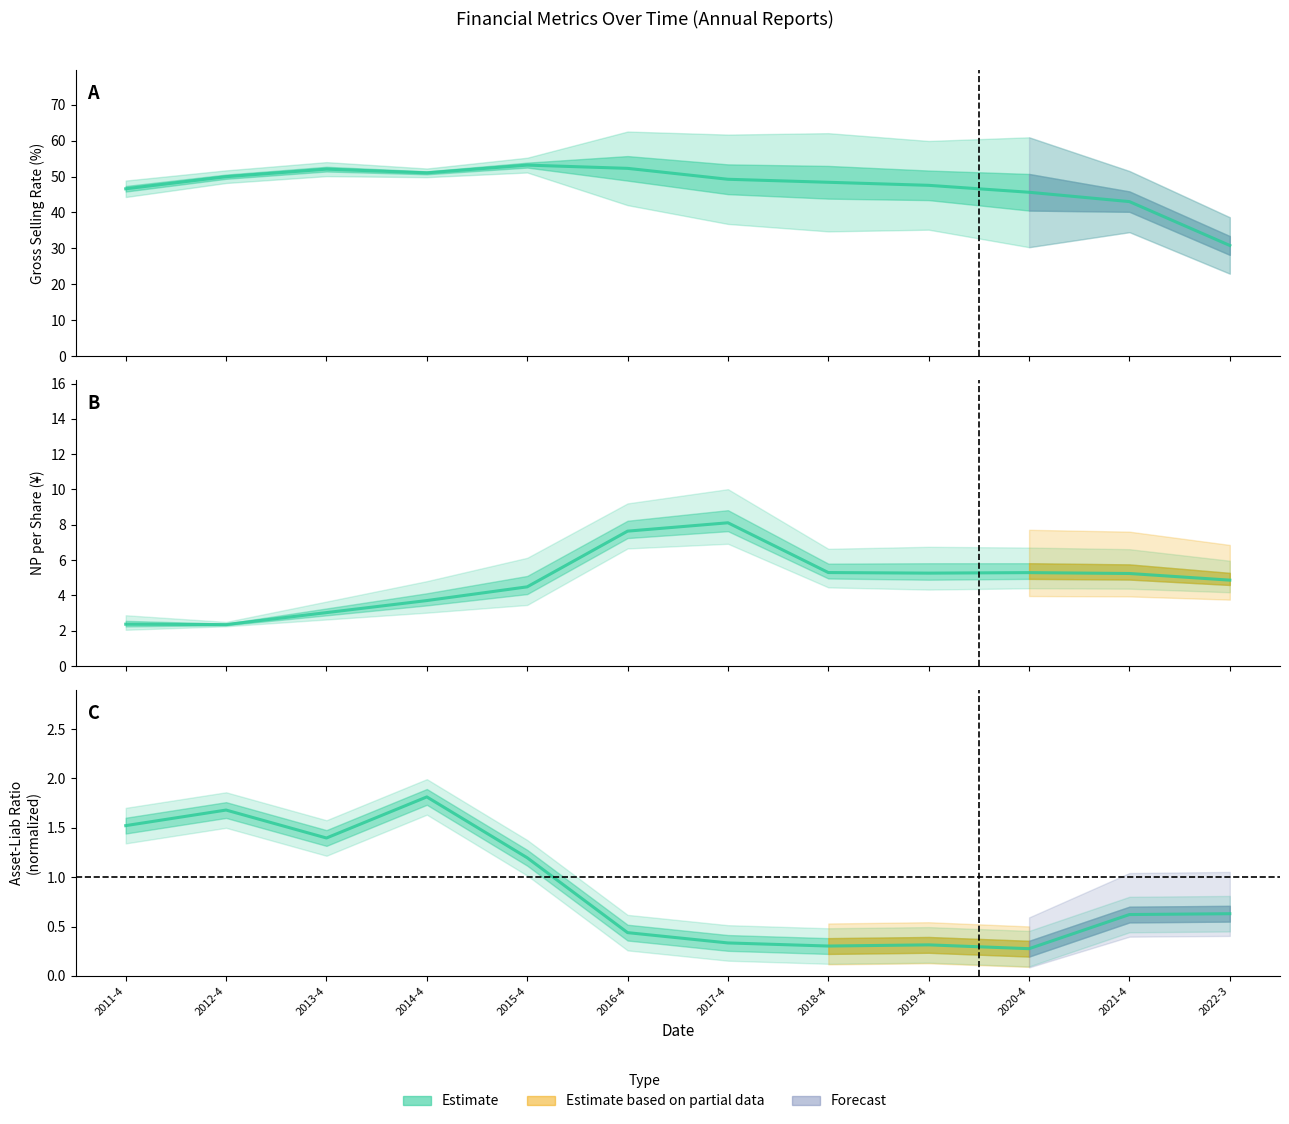

True or false: np_per_share and asset_liab_ratio cross at least once.

False